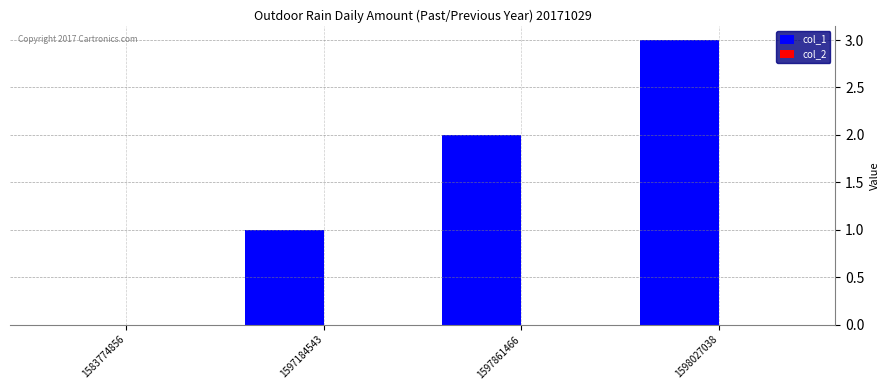

The value at 1583774856 is 0. True or false?

True